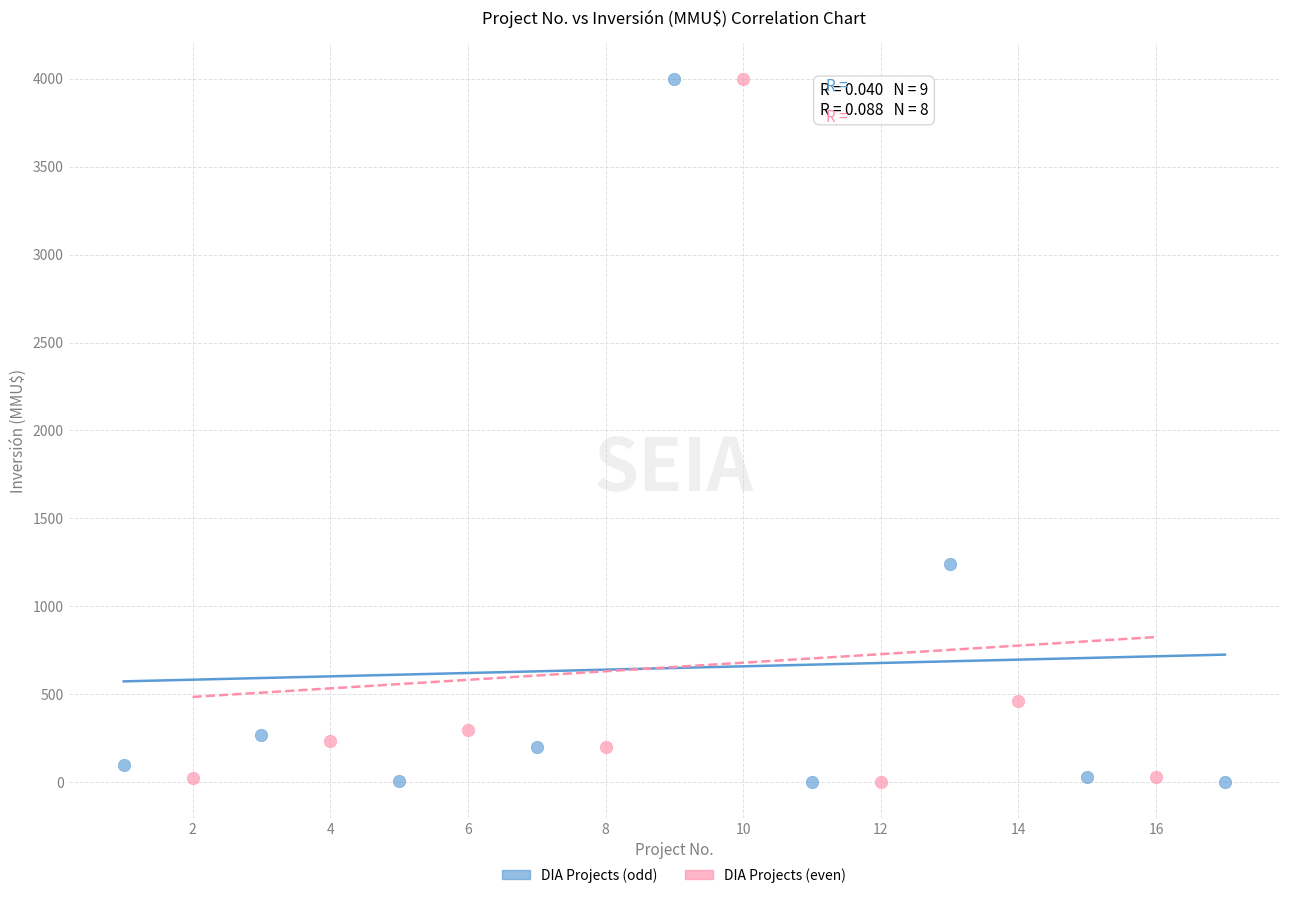

Which series has the largest Y range (max minus min)?

DIA Projects (odd)